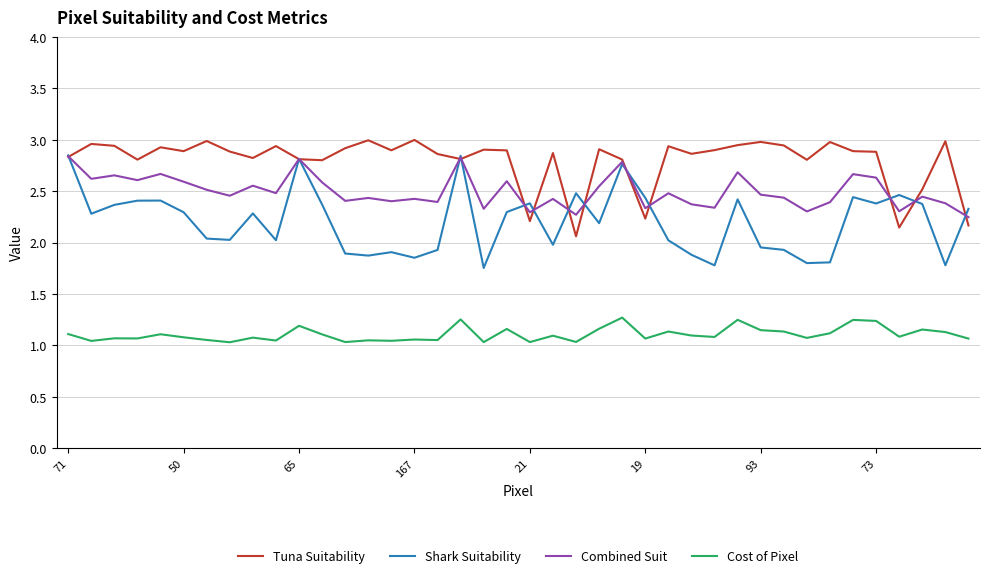

True or false: Cost of Pixel and Shark Suitability cross at least once.

False